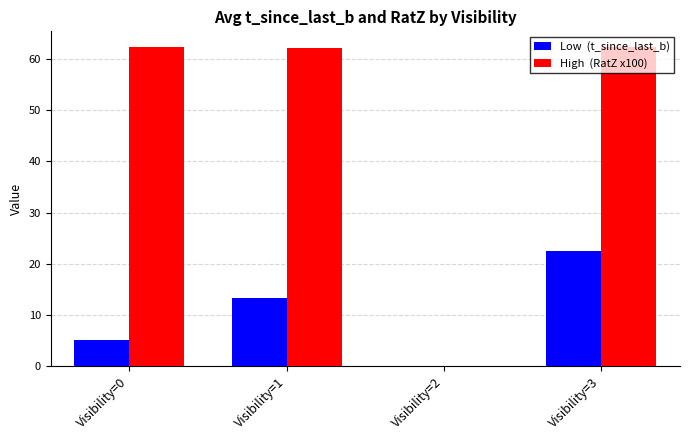

What is the total value across all series at Visibility=3?

84.8